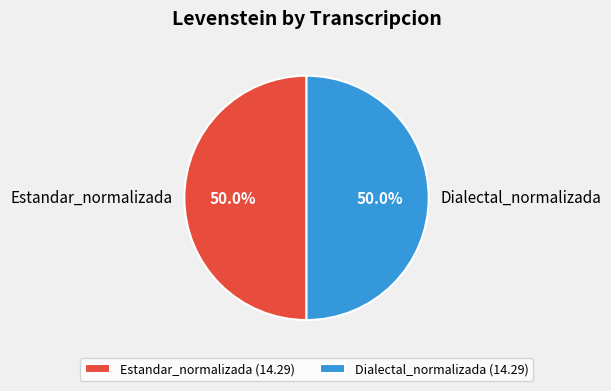

To the nearest percent, what is the difference between the largest and smallest slice percentages?

0%